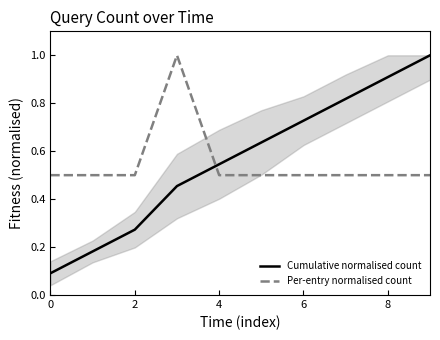

How many times do Per-entry normalised count and Cumulative normalised count cross each other?

1